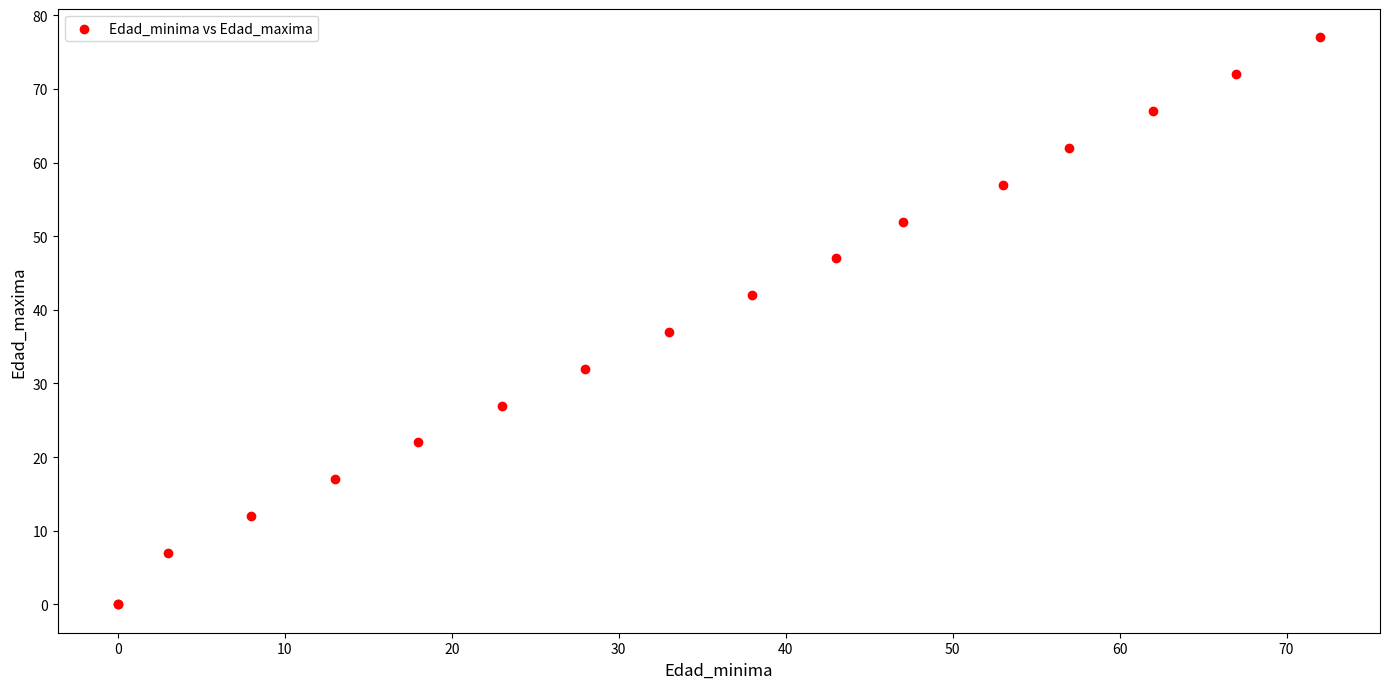

What Y value in the scatter plot is closest to 38?

37